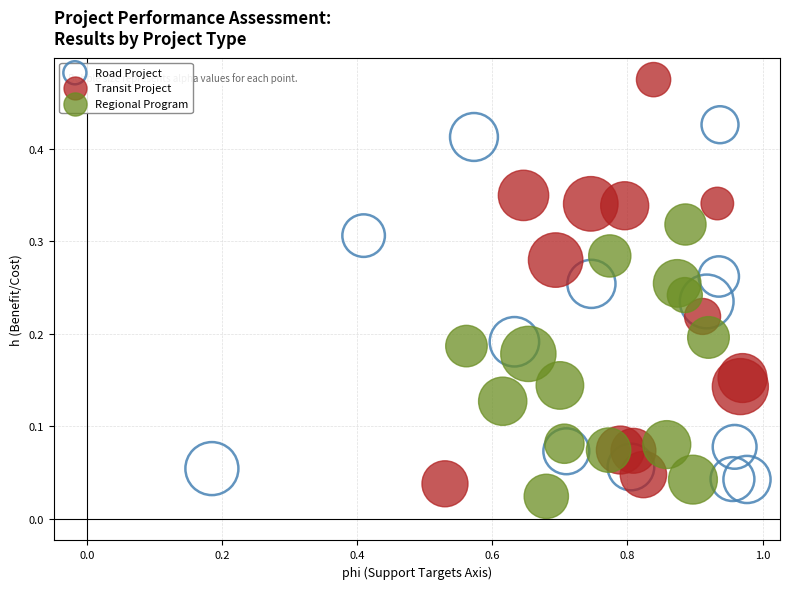

Which series has the widest spread of Y values?

Transit Project